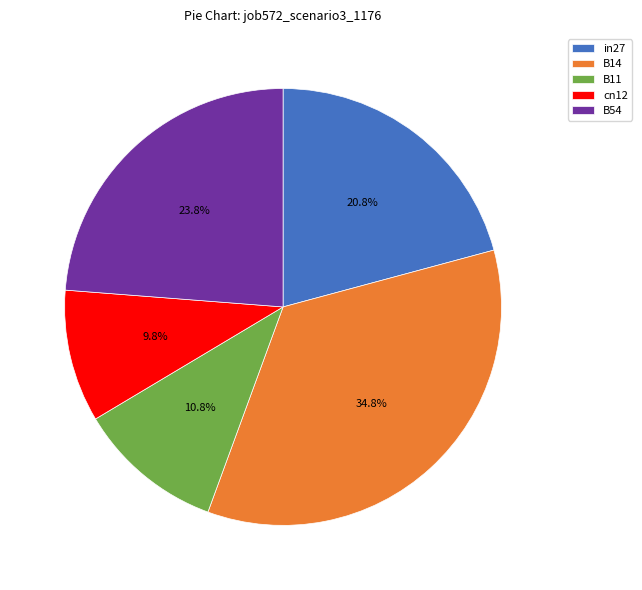

Between B54 and B14, which is larger?

B14